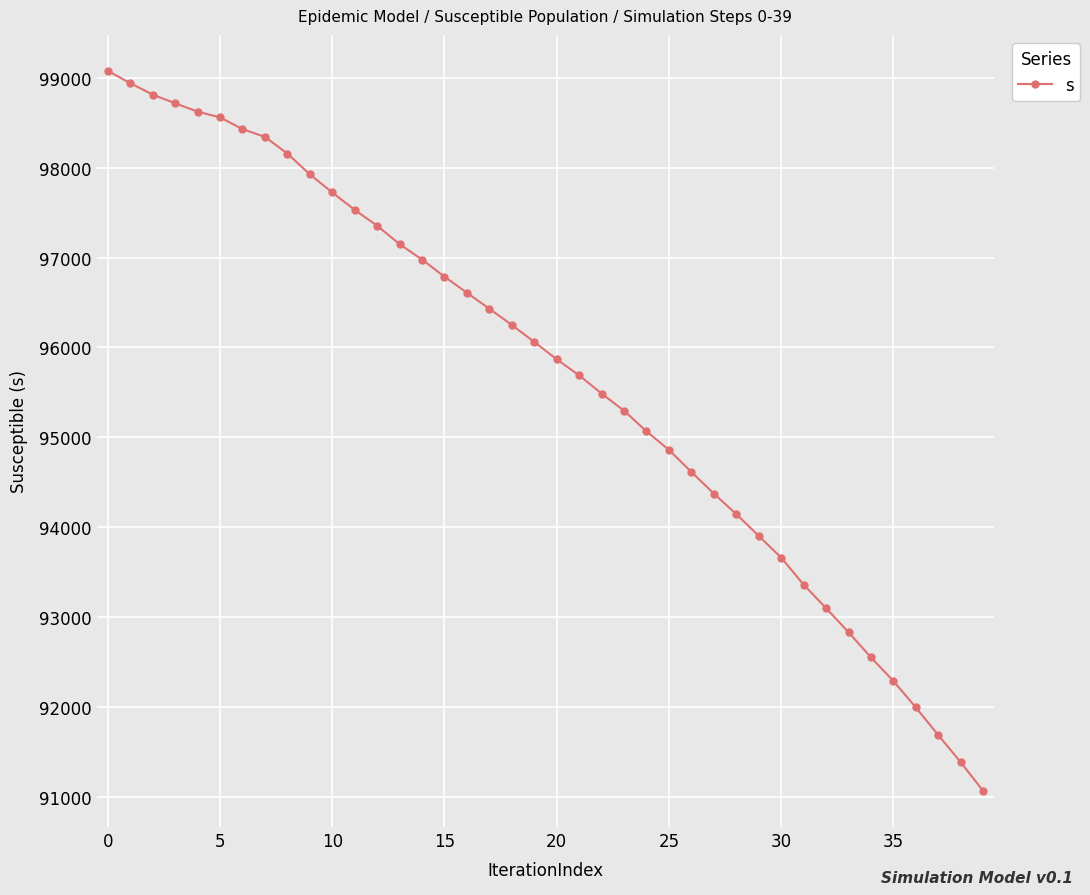

What is the difference between the second highest and second lowest values?

7551